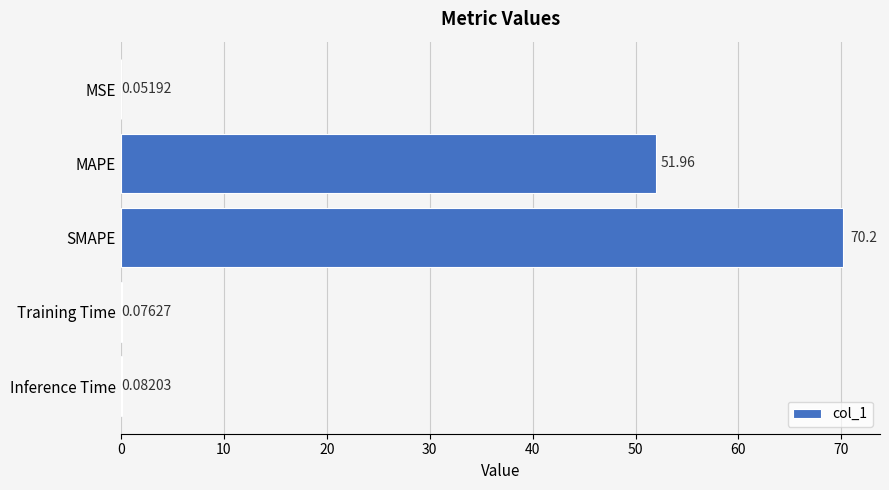

What is the sum of all values?

122.4